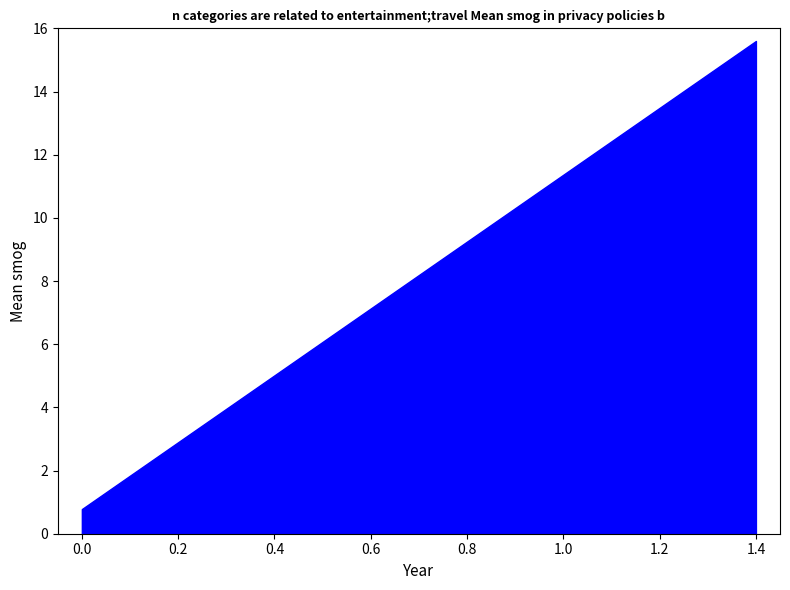

What is the value of the 5th point from the left?

5